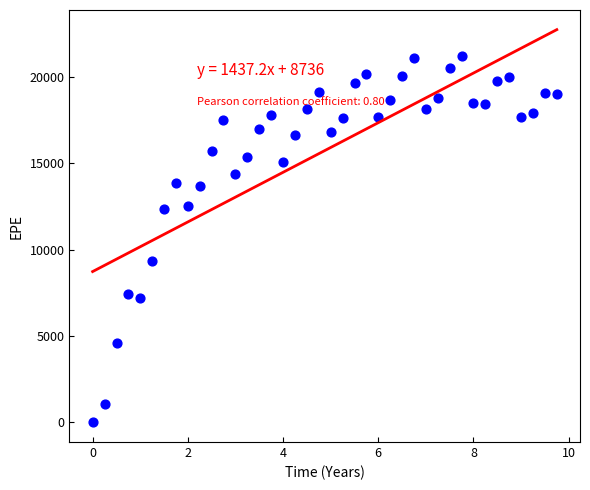

What Y value in the scatter plot is closest to 10621?

9367.8